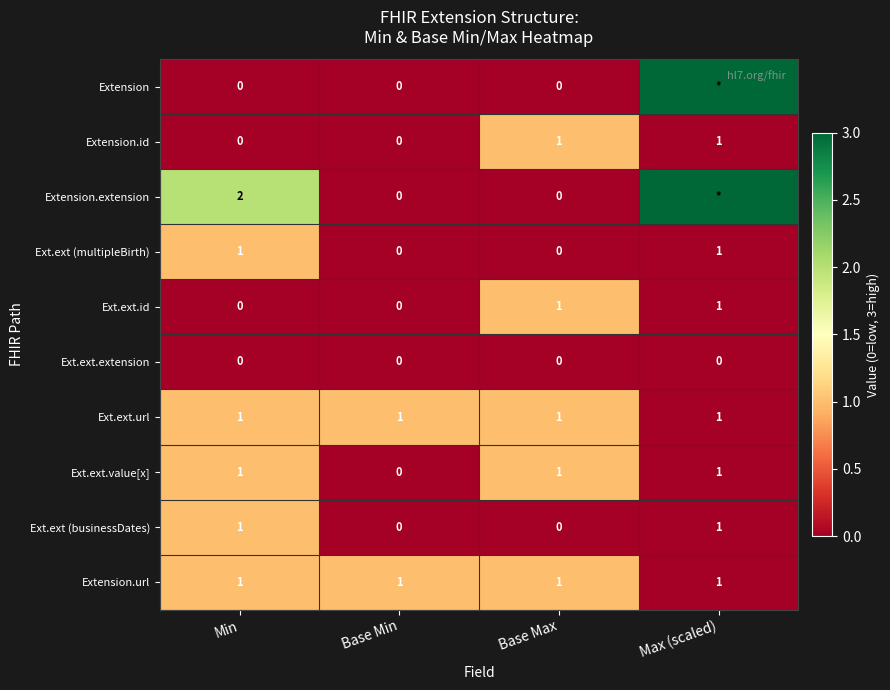

Is the value of Ext.ext (multipleBirth) at Base Max greater than the value of Ext.ext.value[x] at Max (scaled)?

No